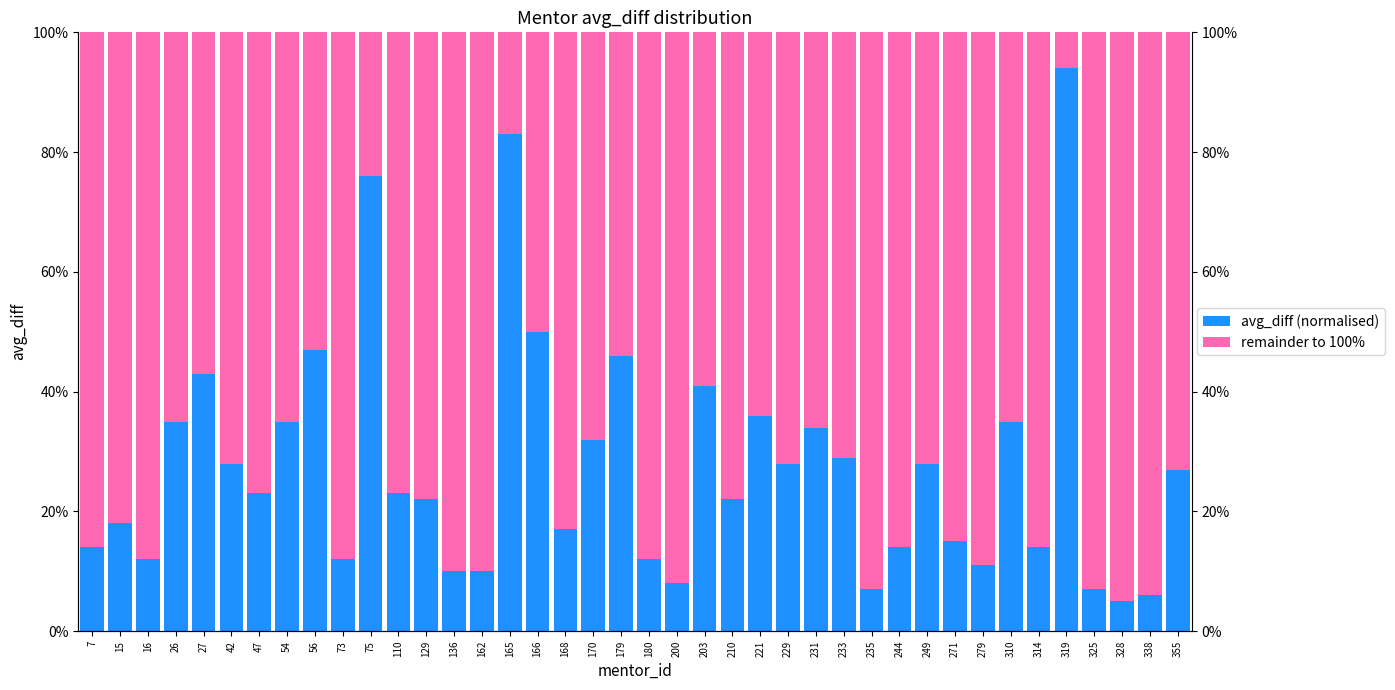

What is the spread (max minus min) of values at 170?

36.0